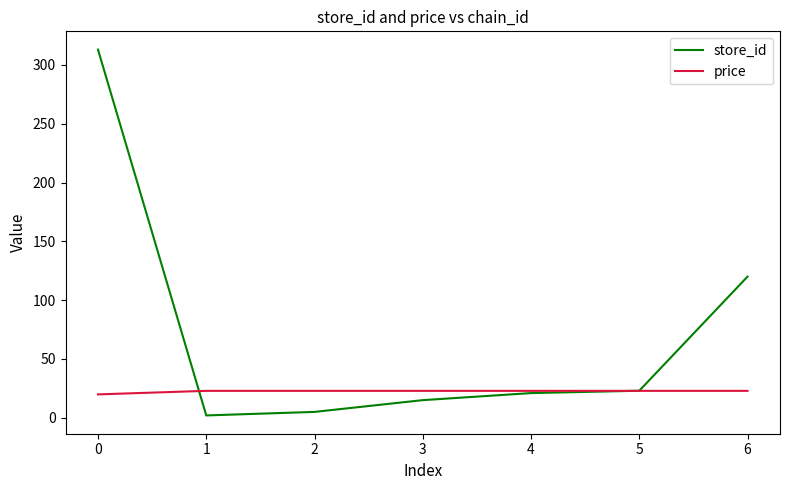

Is this an area chart (filled region under the line)?

No